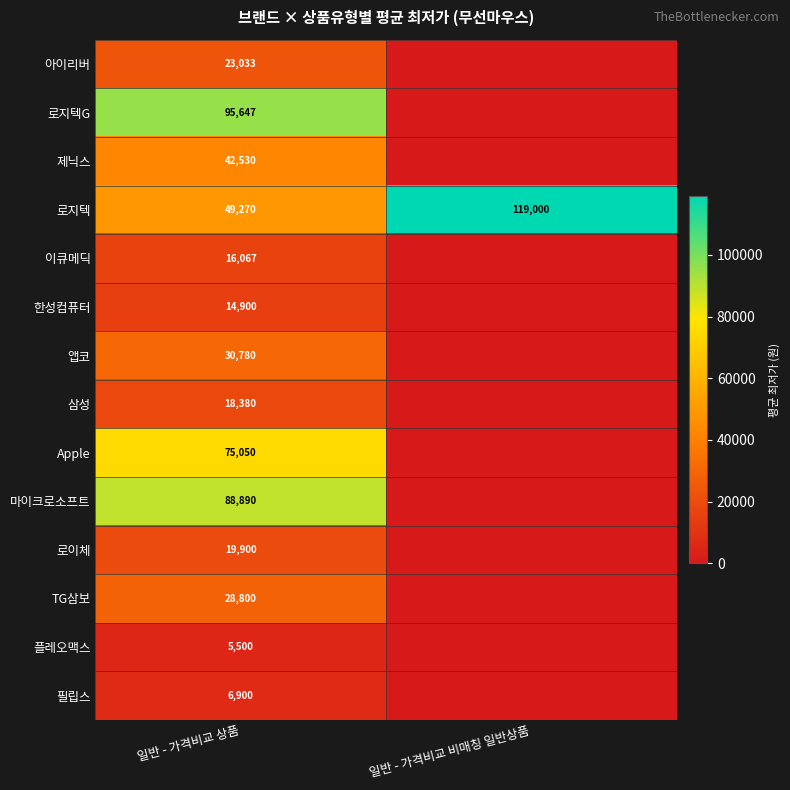

What is the difference between the highest and lowest values at 일반 - 가격비교 상품?

90147